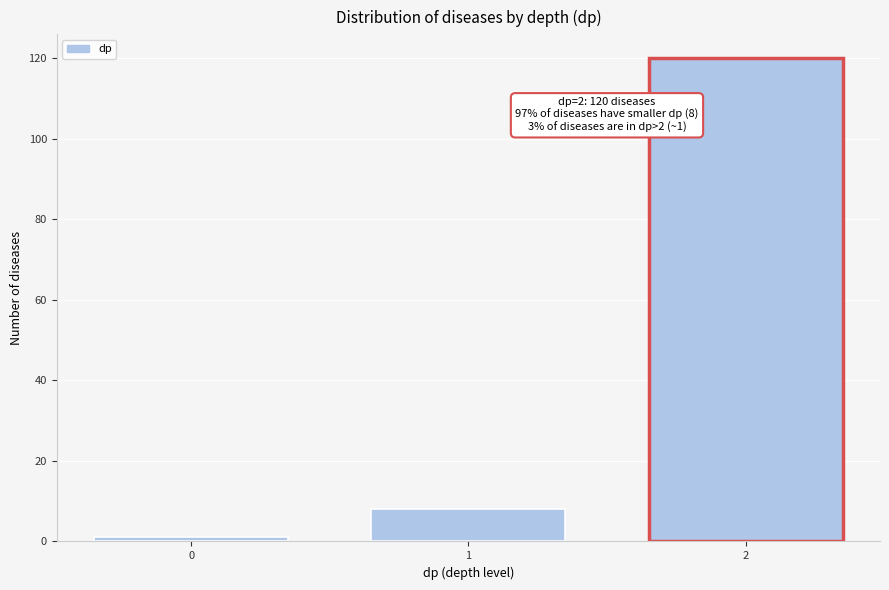

Reading right to left, transcribe all the data shown in this chart.

2=120	1=8	0=1